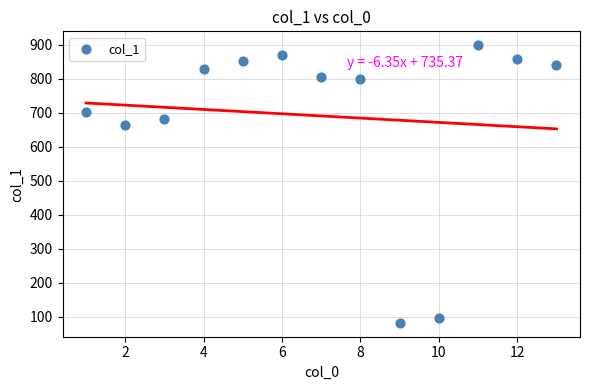

What Y value in the scatter plot is closest to 490?

663.5